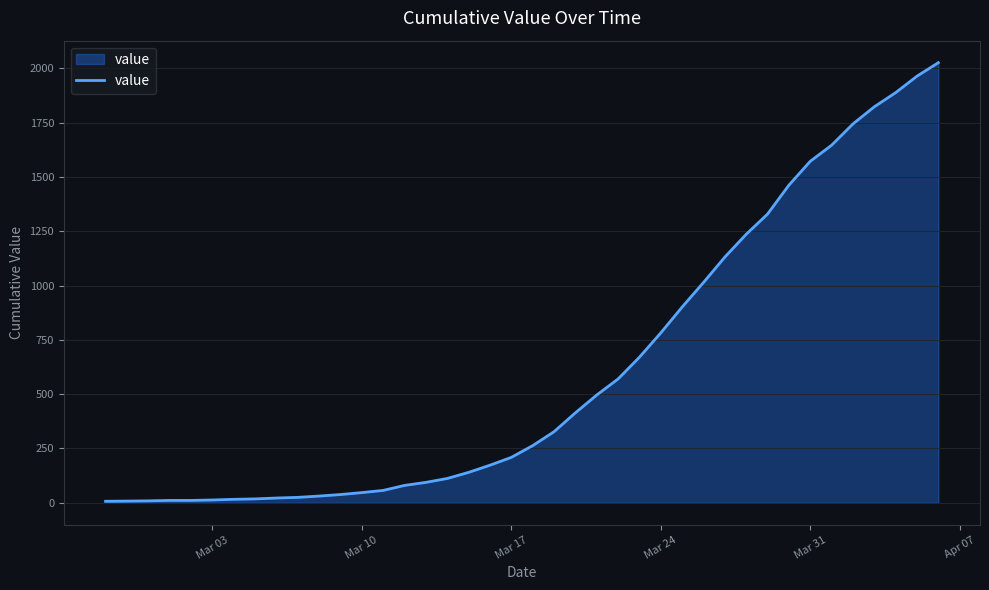

What is the difference between the maximum and minimum values?

2019